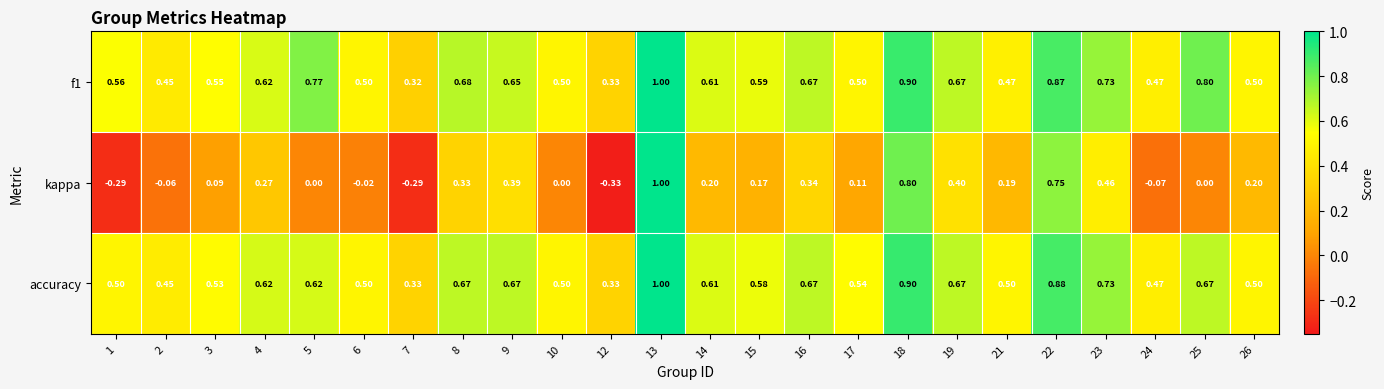

Which series changed the most between 17 and 26?

kappa